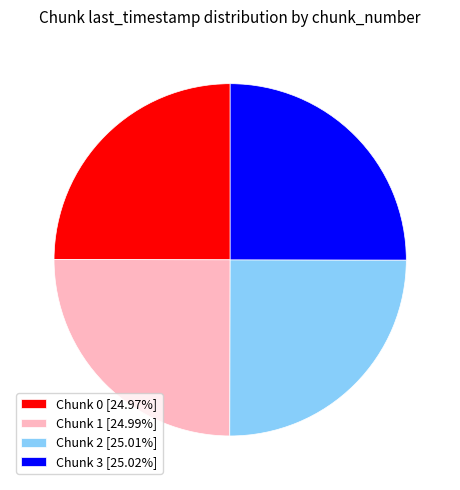

How many slices are in this pie chart?

4